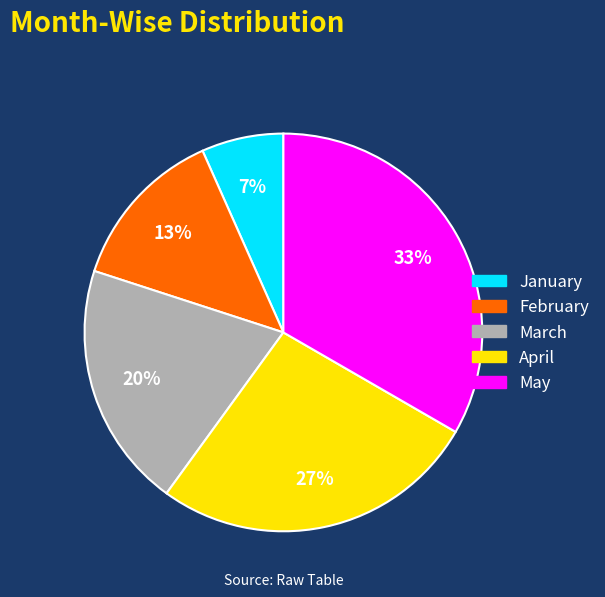

Count the number of slices in the pie.

5